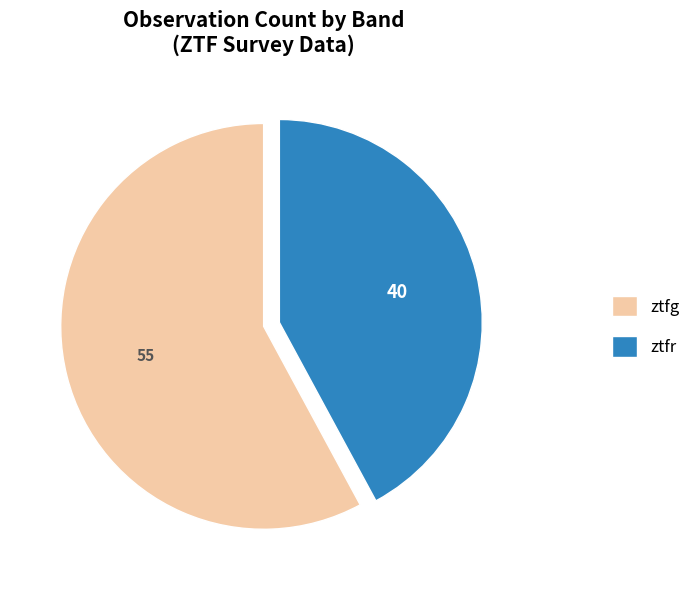

The ztfr slice represents 30% of the pie. True or false?

False